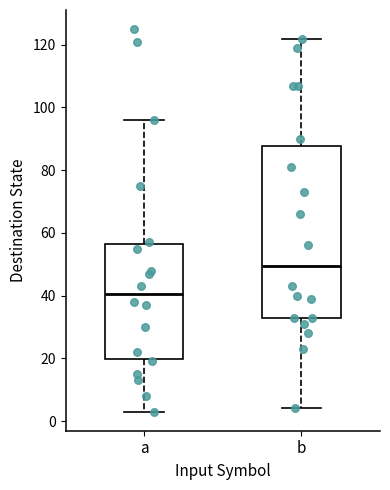

Reading left to right, transcribe this box plot: for each box, give where its median line is, the range the box spans, and where its two whiskers end, as read against the y-axis. The values are not printed on the chart, so give them approximately, as read against the axis.

a: median 40, box 20 to 56, whiskers 4 to 96
b: median 50, box 34 to 88, whiskers 4 to 122